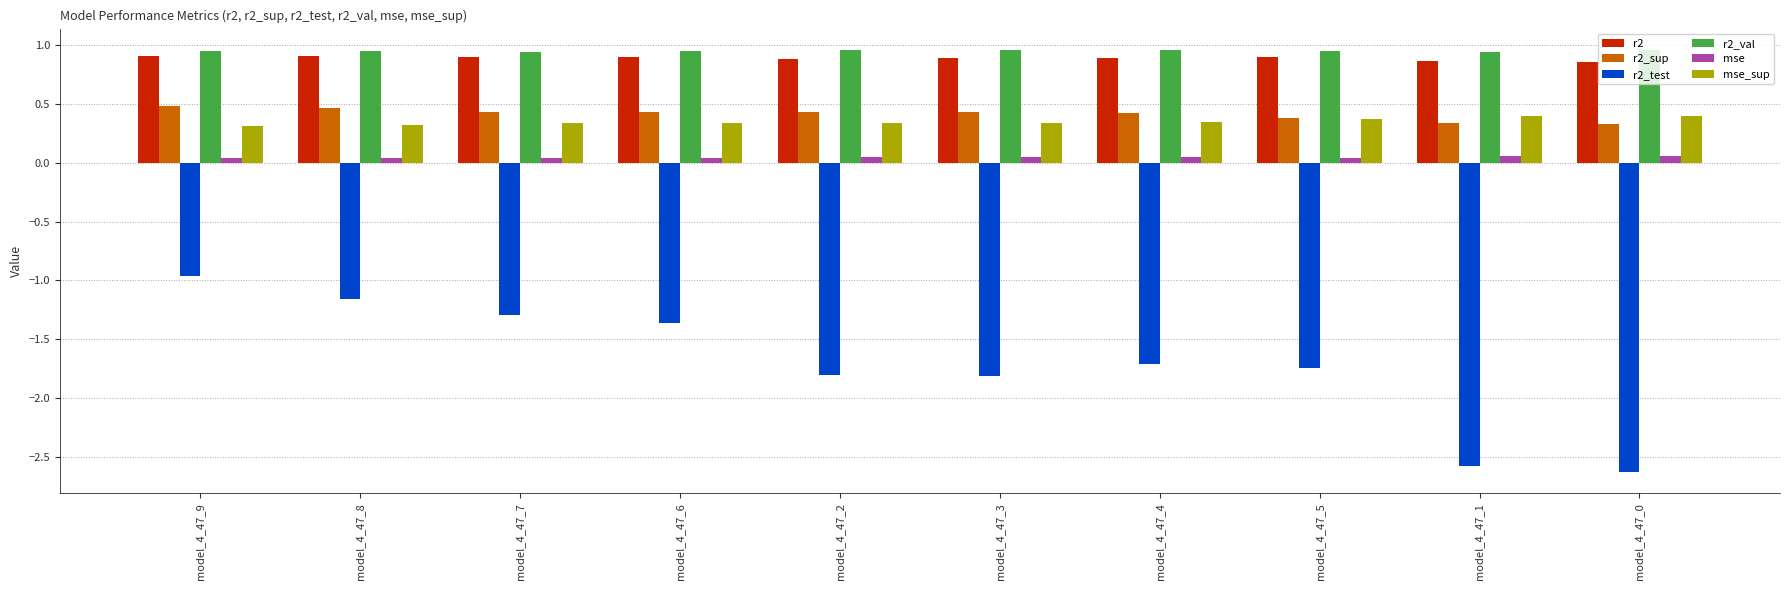

What is the label of the 7th bar from the left?

model_4_47_4